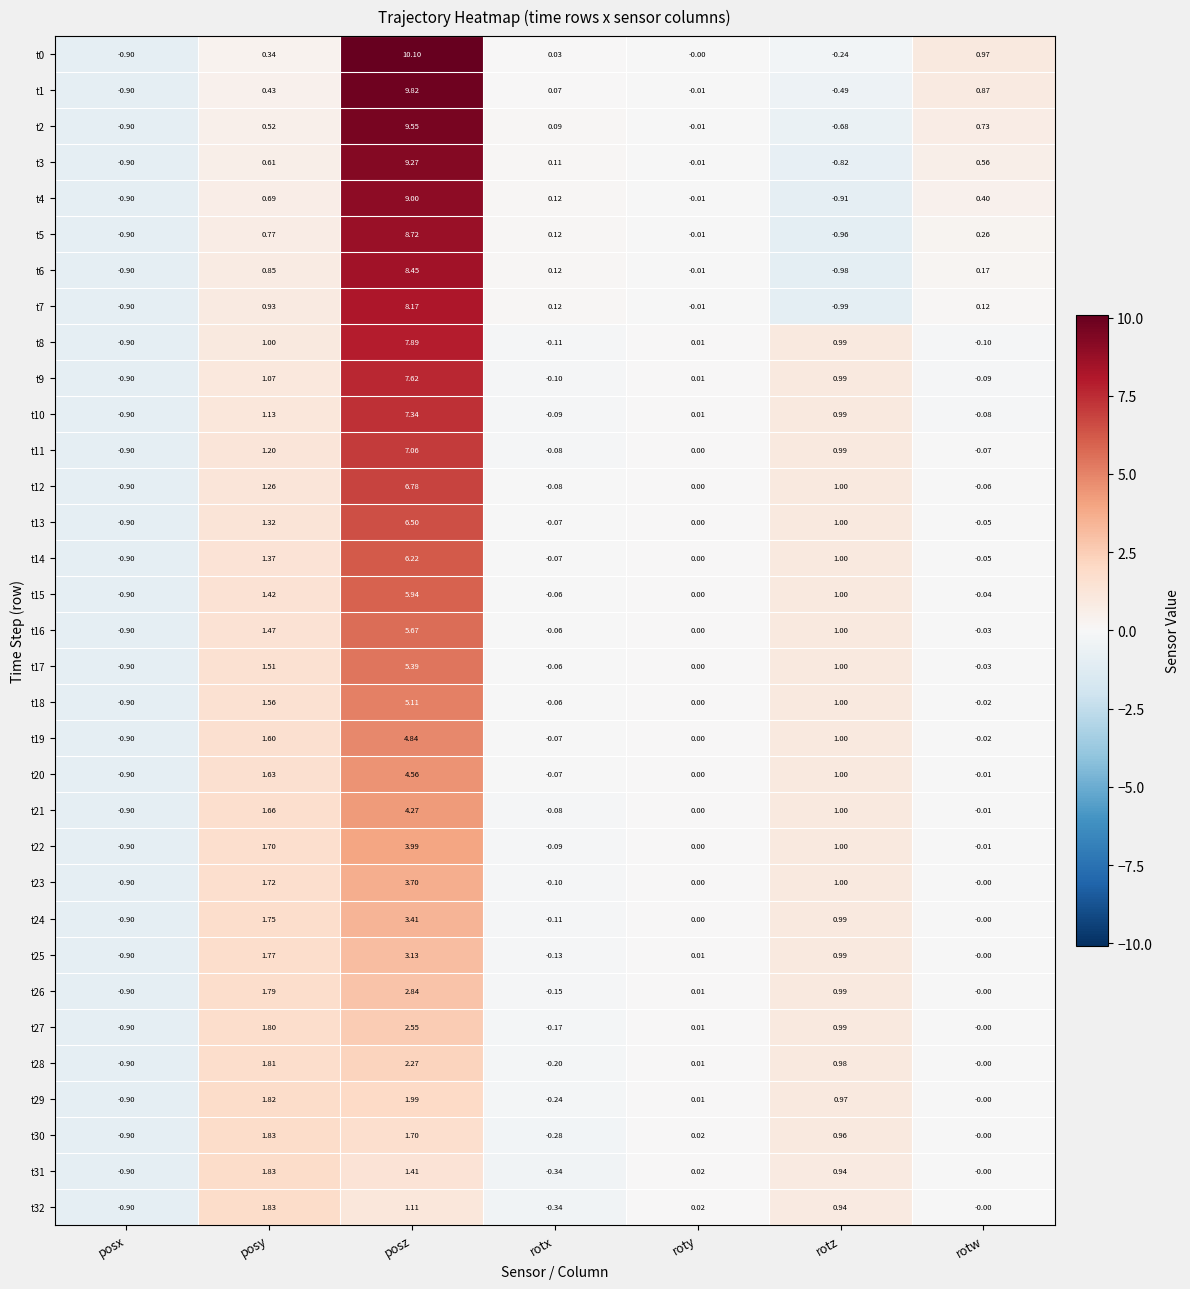

Which category has the lowest value across all series?

rotz